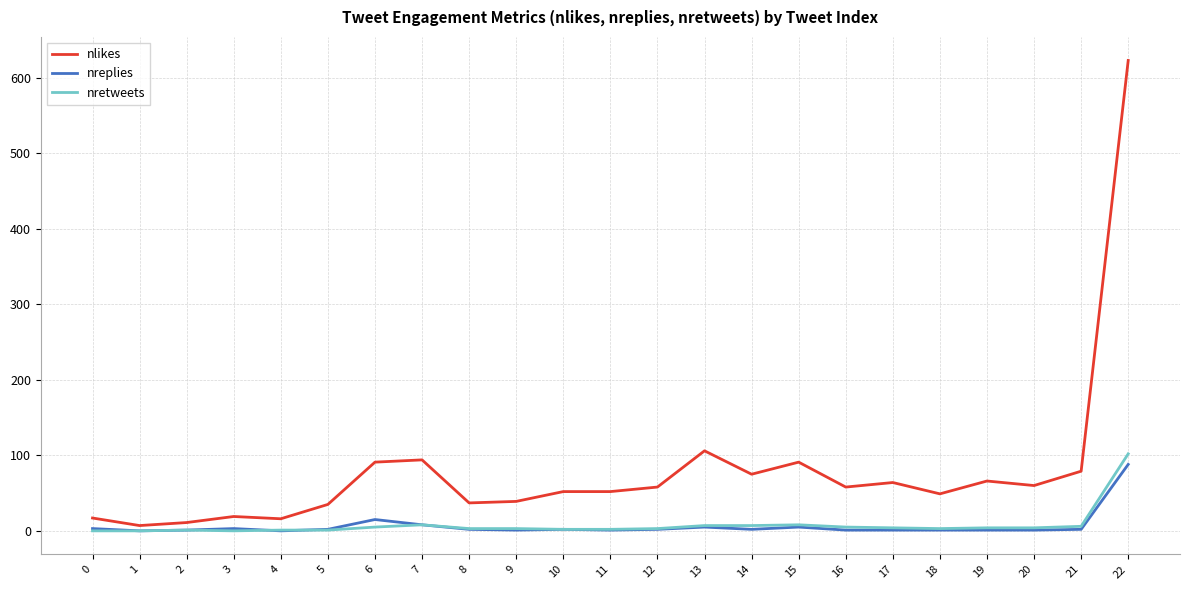

Is it true that nretweets equals 0 at 3?

True